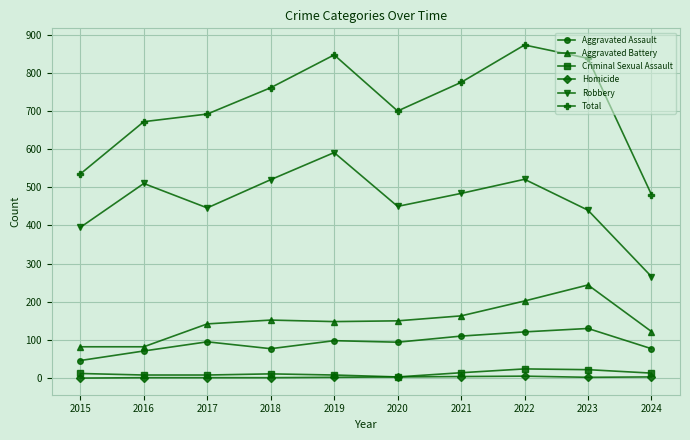

Between 2022 and 2023, which series saw the biggest shift?

Robbery